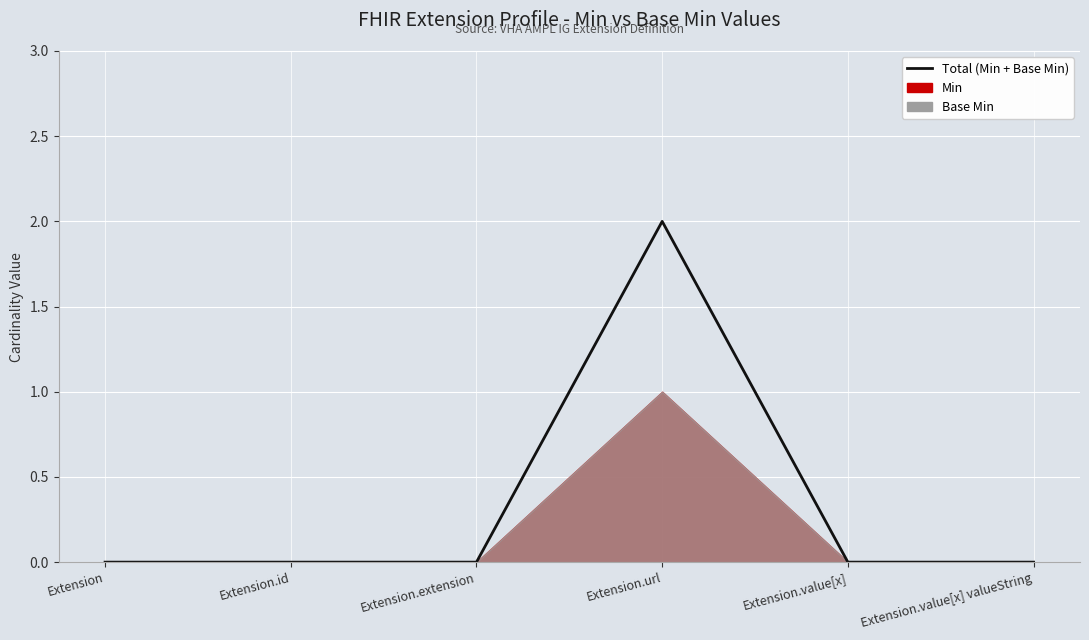

Which category has the highest value across all series?

Extension.url